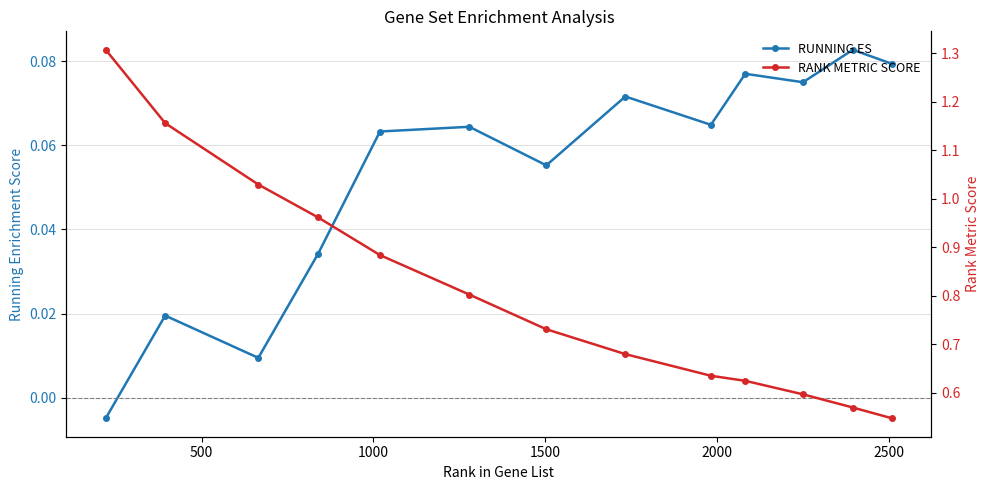

Is it true that RUNNING ES equals 0.0 at 1500?

False